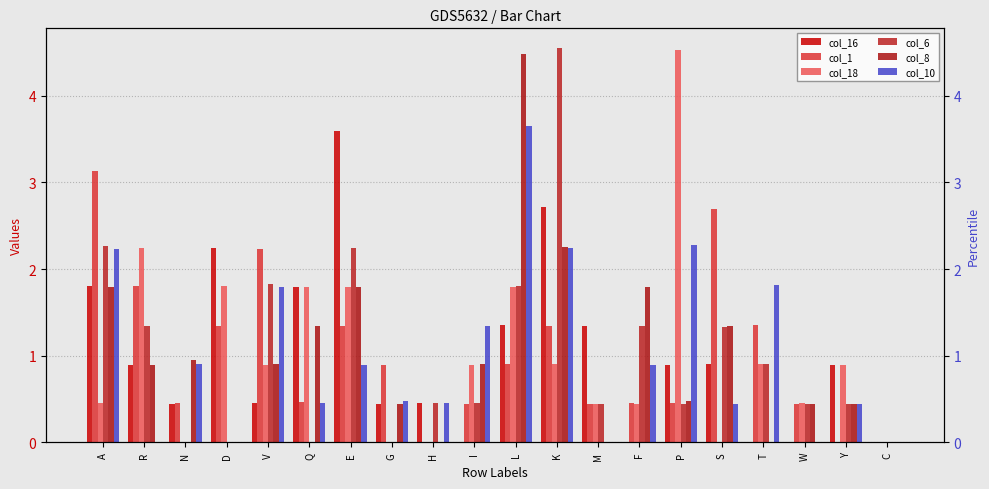

How many bars are there in total?

120